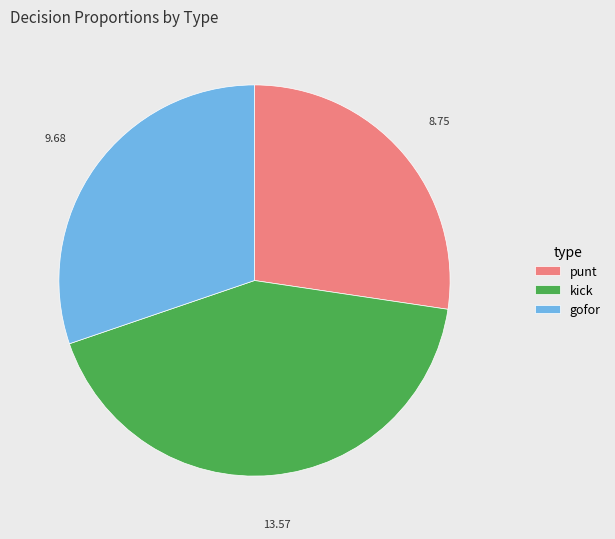

Which category has the smallest portion of the pie?

punt